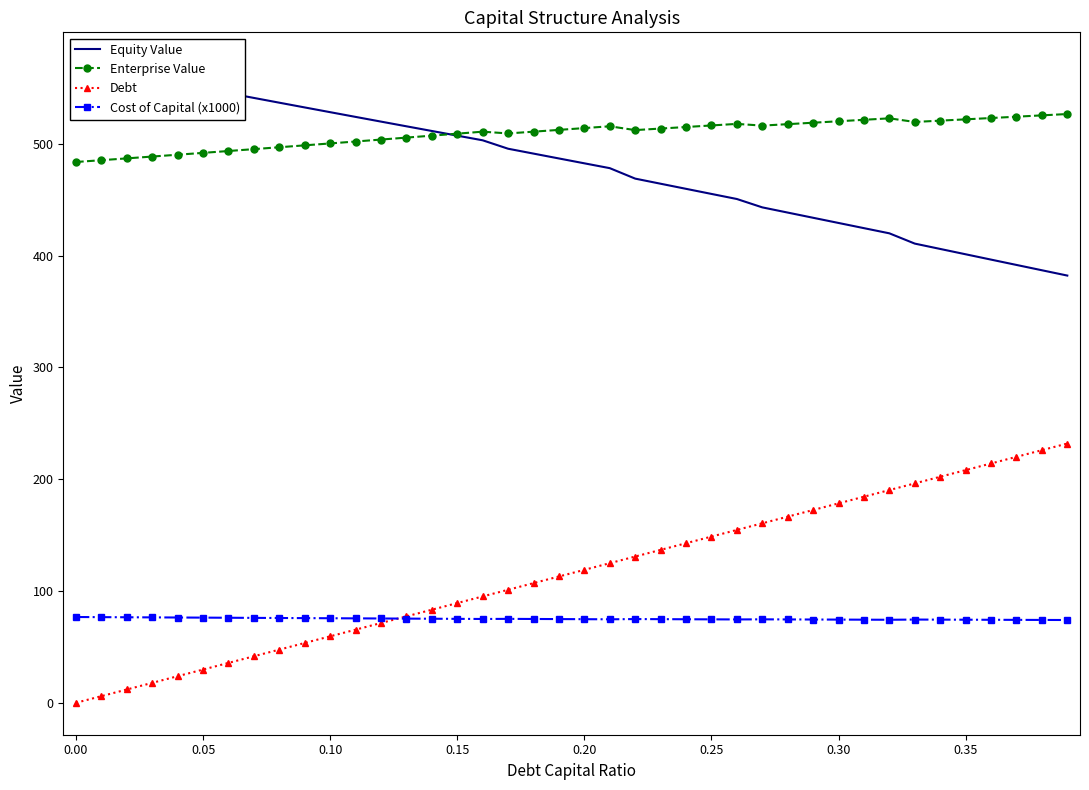

Which series has the largest total across all categories?

Enterprise Value